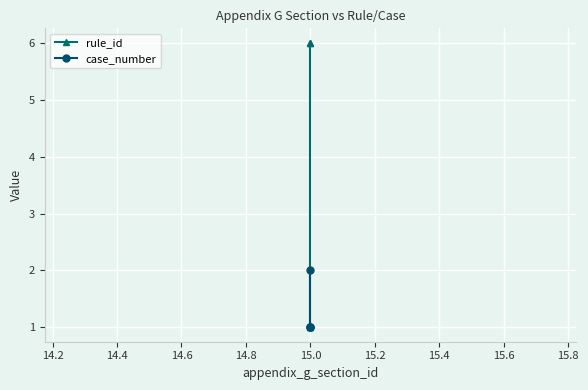

The value of case_number at 15.0 is 0. True or false?

False